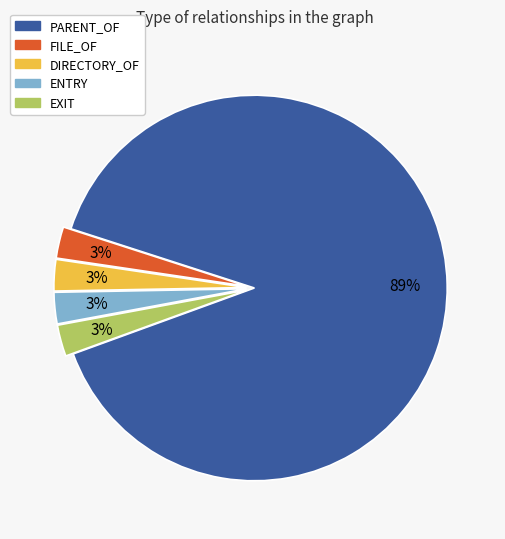

Is there any slice that represents more than half of the pie?

Yes